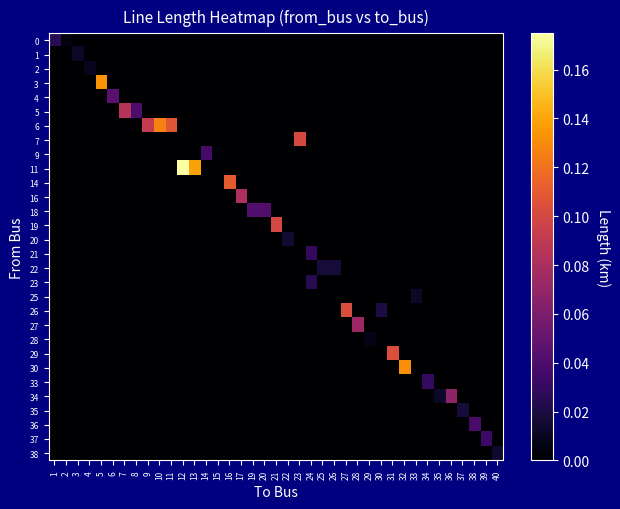

Which category has the highest value across all series?

12